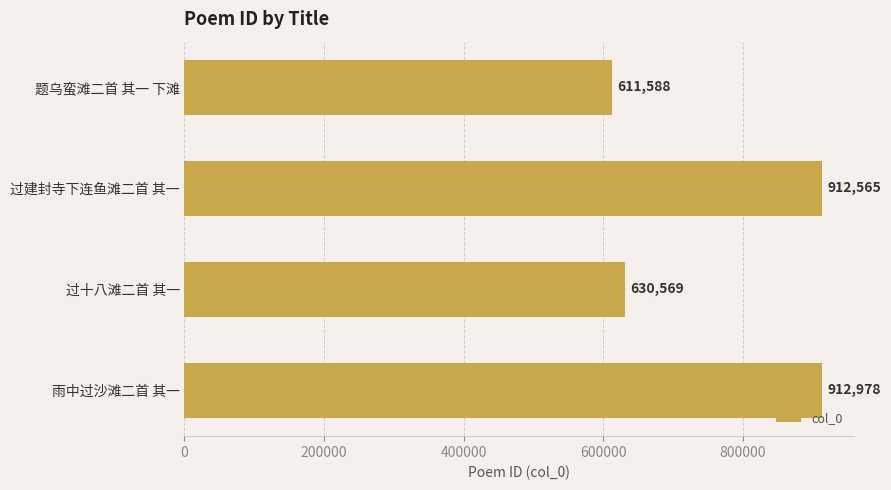

What is the minimum value shown in the chart?

611588